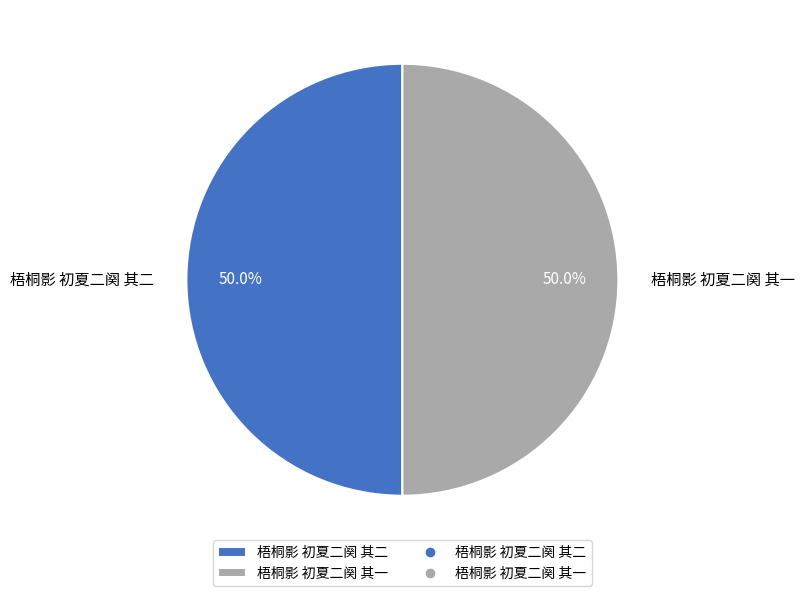

Approximately how many times larger is the value at 梧桐影 初夏二阕 其一 compared to 梧桐影 初夏二阕 其二?

1.0